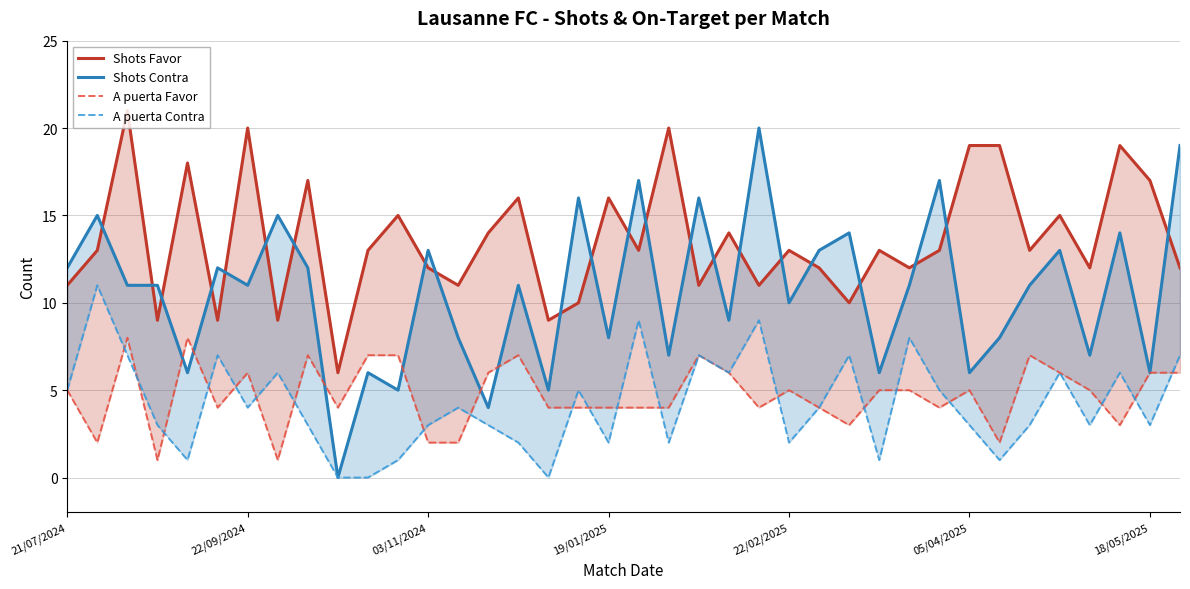

List the series in order of their peak value, highest first.

Shots Favor, Shots Contra, A puerta Contra, A puerta Favor